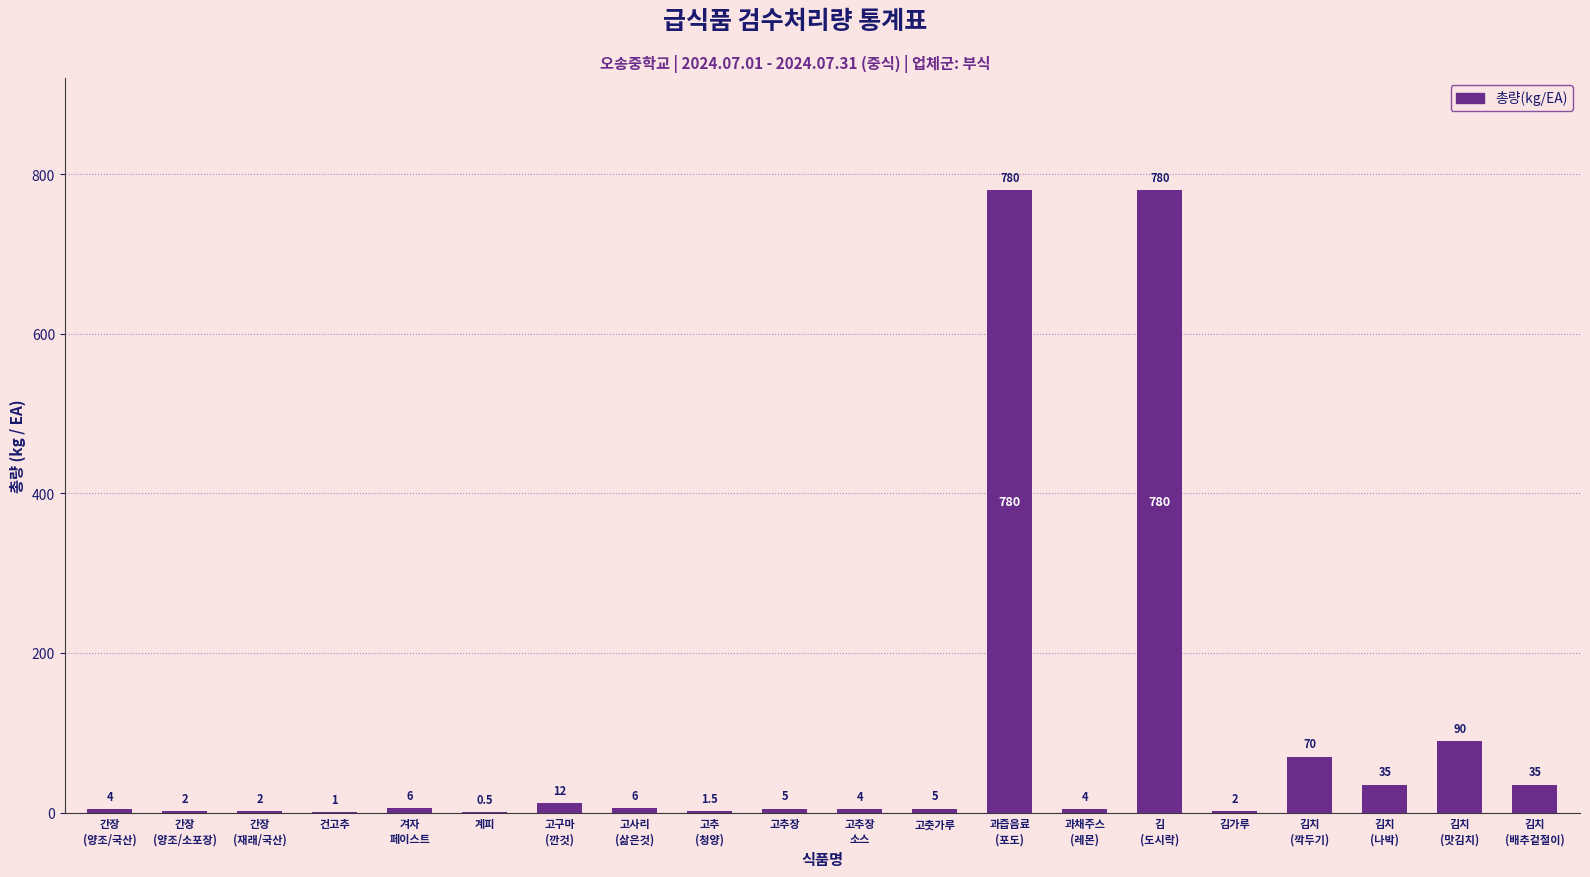

What is the sum of all values?

1845.0